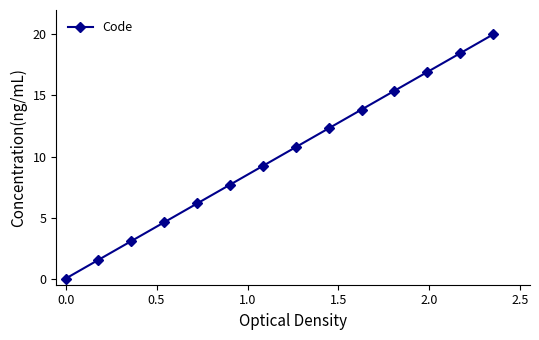

What is the sum of all values?

140.0